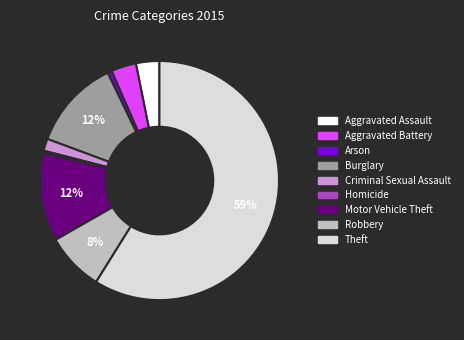

To the nearest percent, what is the difference between the largest and smallest slice percentages?

59%